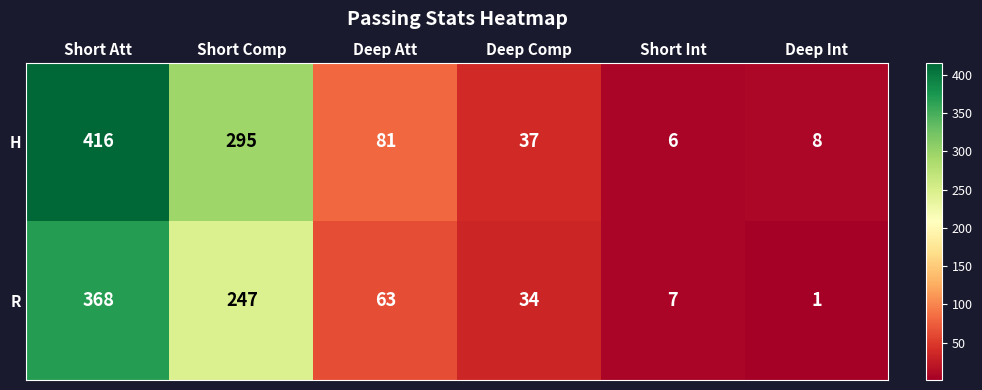

What is the greatest value displayed?

416